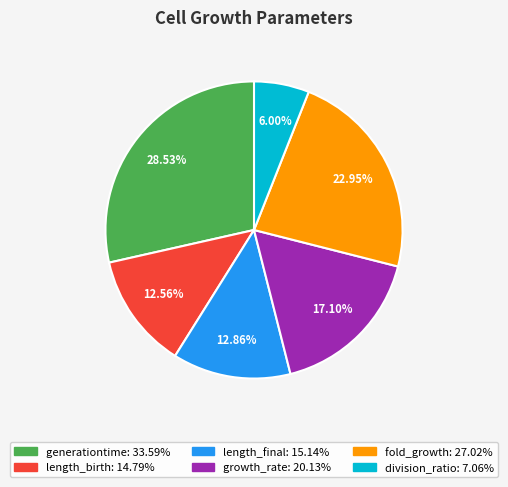

Which slice is the largest?

generationtime